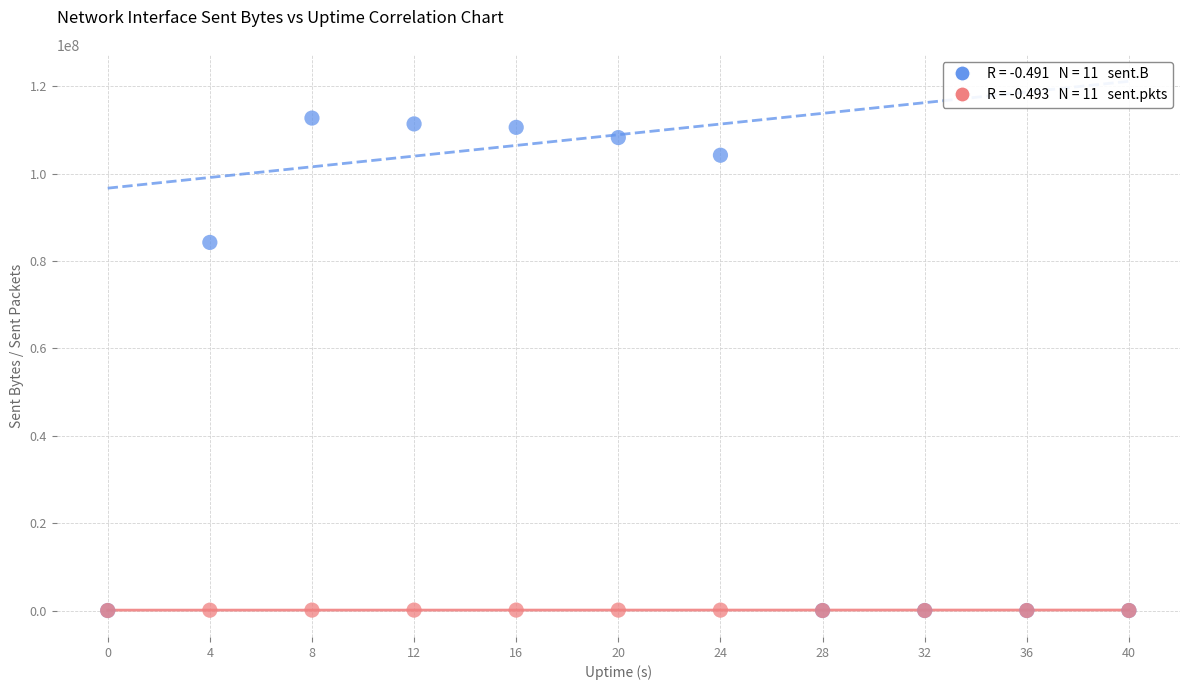

Across all series, what Y value is closest to 56359293?

84254545